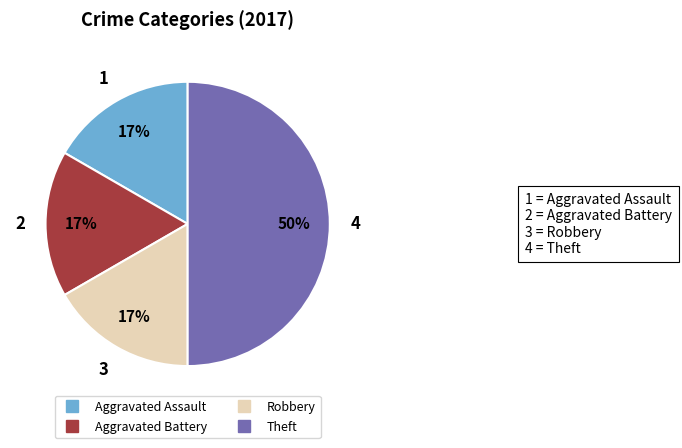

How many slices are in this pie chart?

4